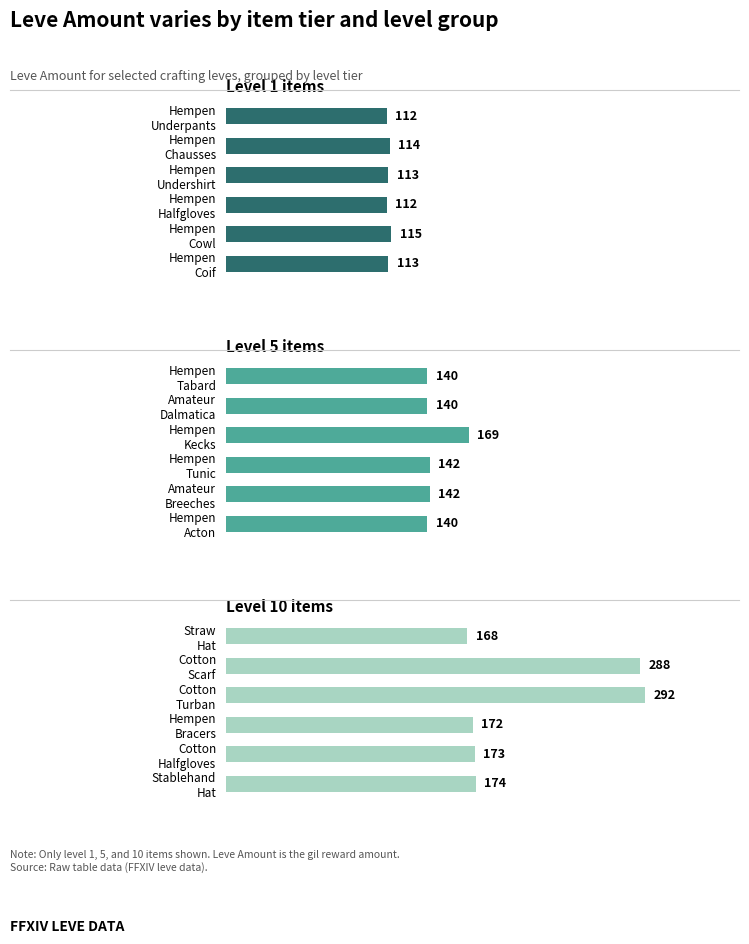

Reading left to right, what are all the values shown in this chart?

Level 1 items: 112	114	113	112	115	113
Level 5 items: 140	140	169	142	142	140
Level 10 items: 168	288	292	172	173	174